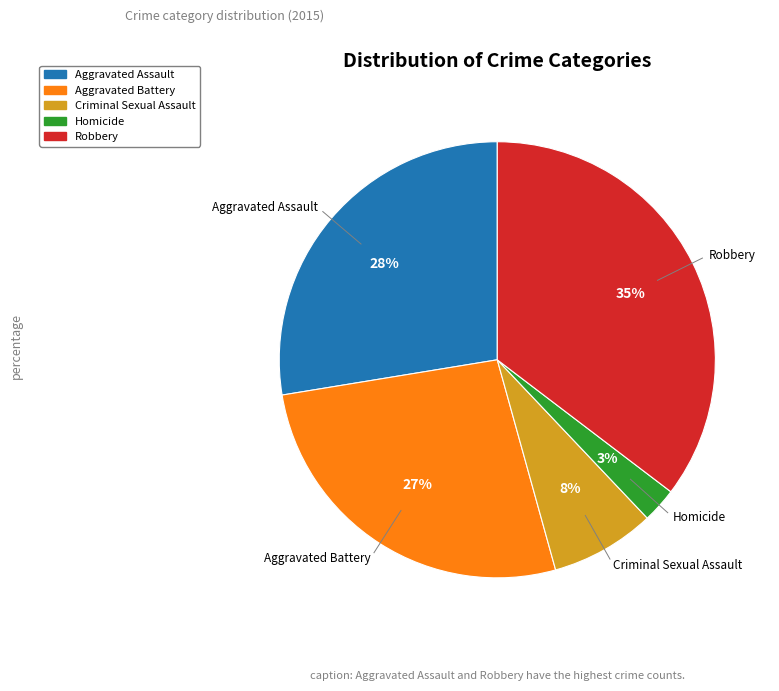

Count the number of slices in the pie.

5